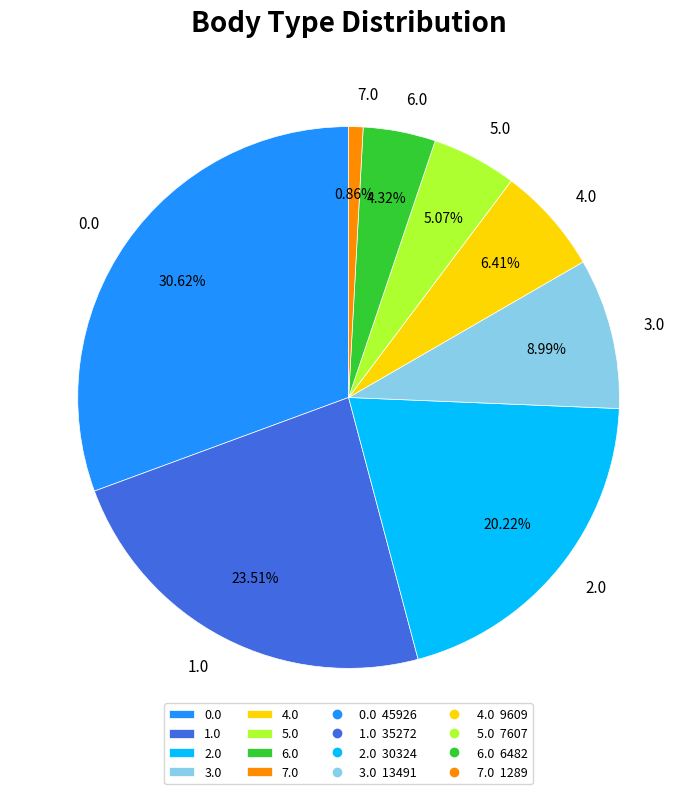

To the nearest percent, what is the difference between the 0.0 and 4.0 slice percentages?

24%